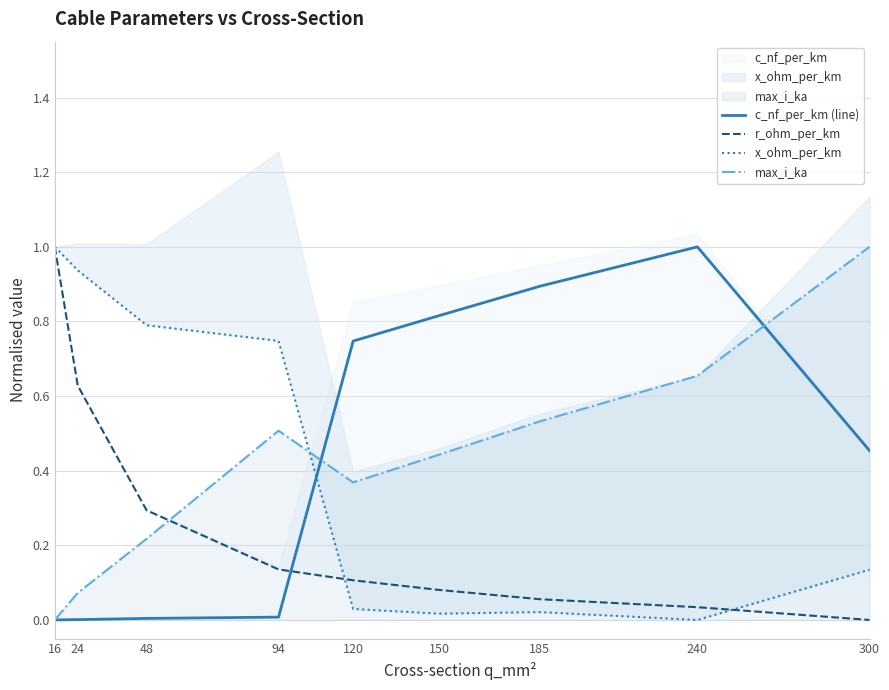

Is the value of x_ohm_per_km at 16 greater than the value of c_nf_per_km (line) at 24?

Yes